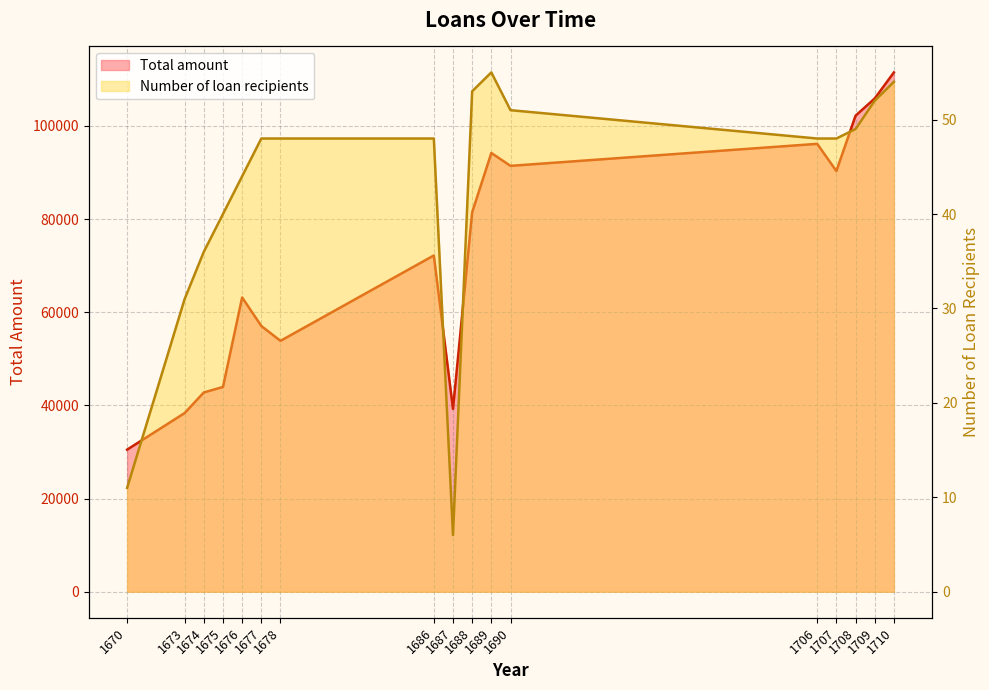

What is the greatest value displayed?

111463